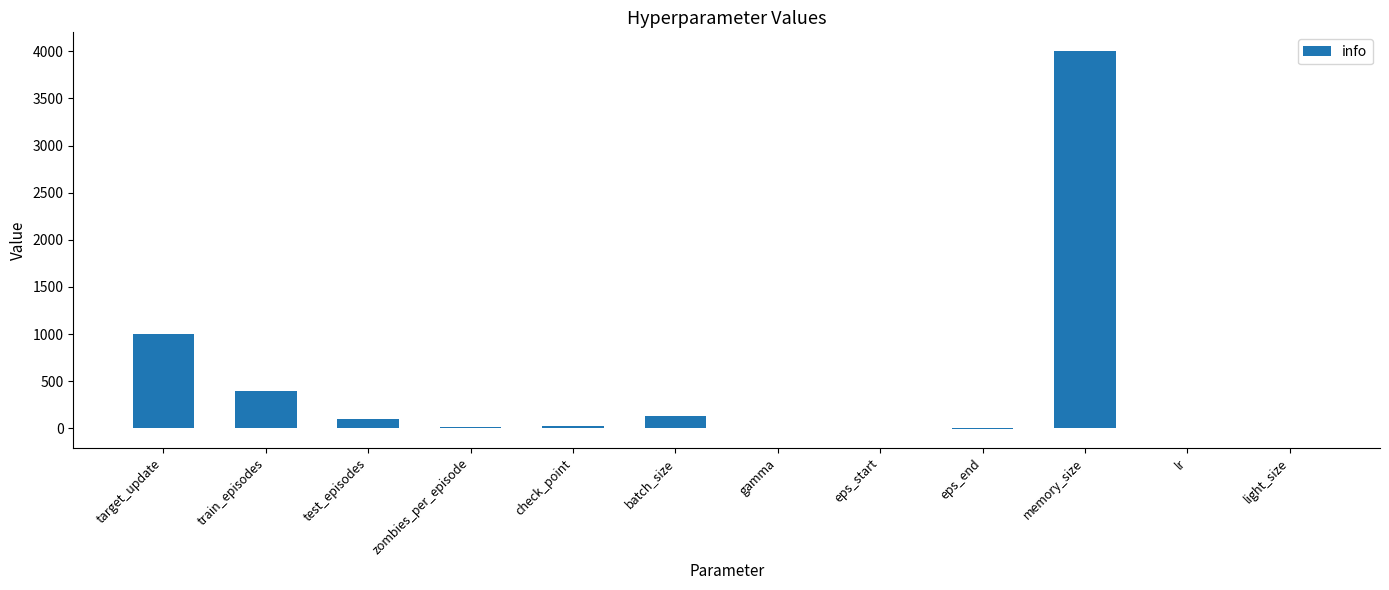

True or false: the data shows 1000.0 at target_update.

True